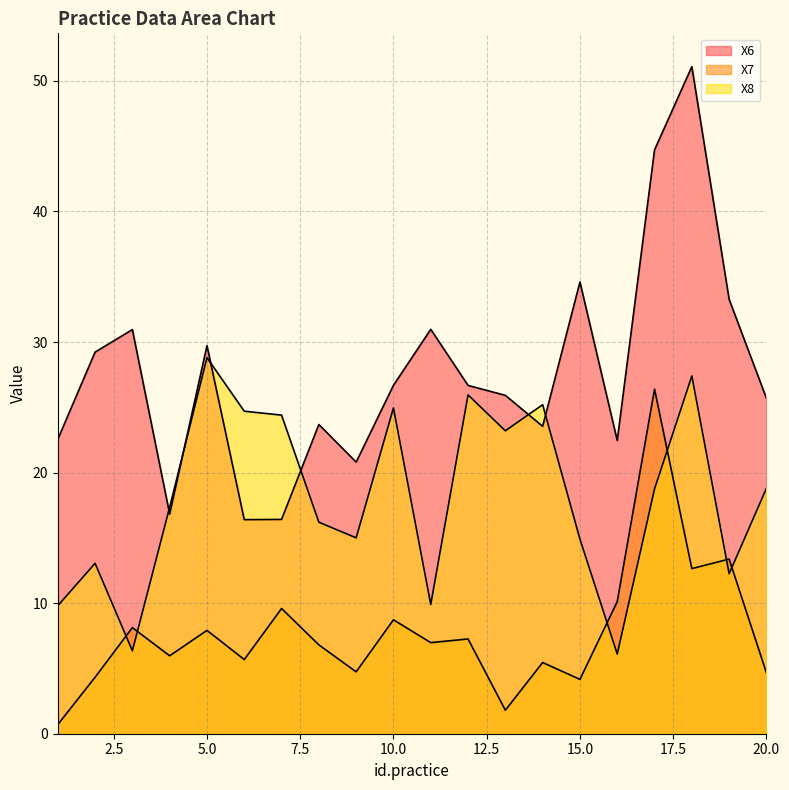

What is the value of the X8 point at the 15th from the left?

14.9